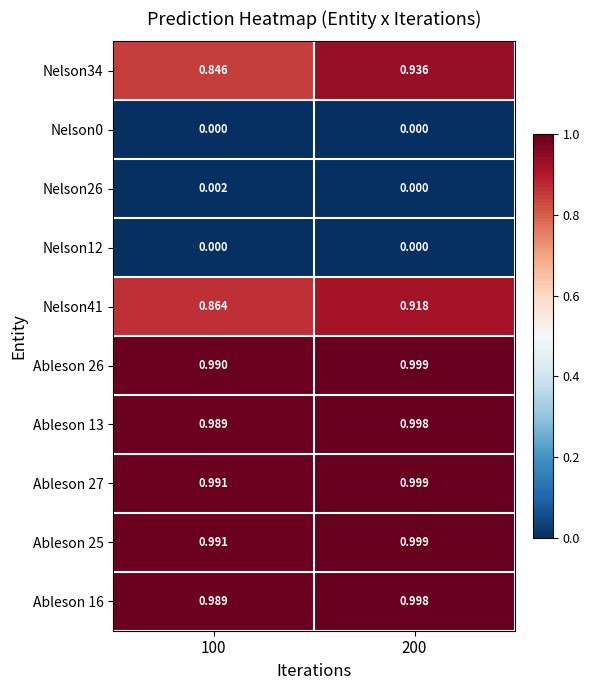

Is the value of Ableson 27 at 200 greater than the value of Nelson34 at 200?

Yes